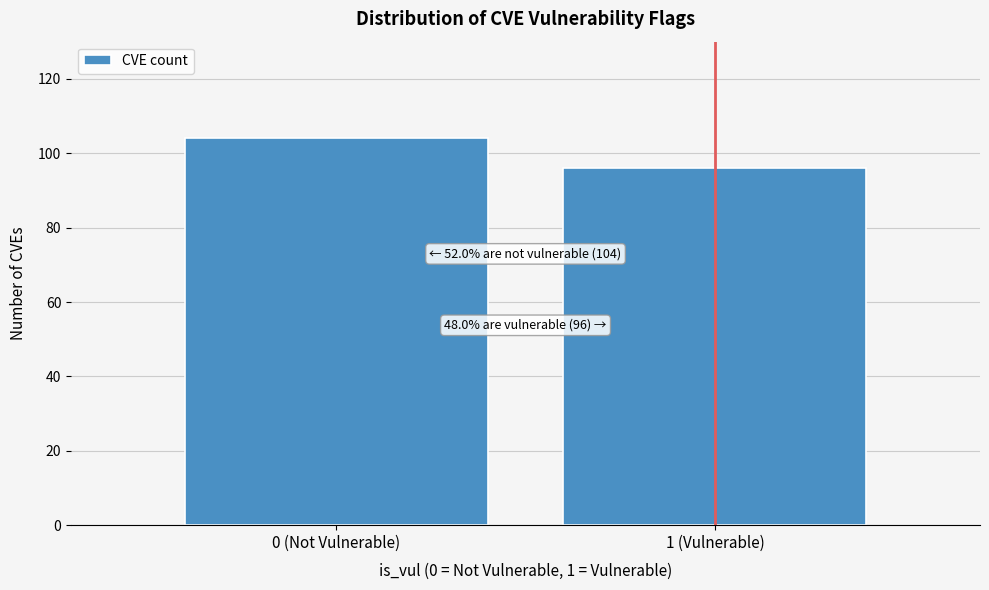

Reading right to left, list all the values displayed in this chart.

1 (Vulnerable)=96	0 (Not Vulnerable)=104